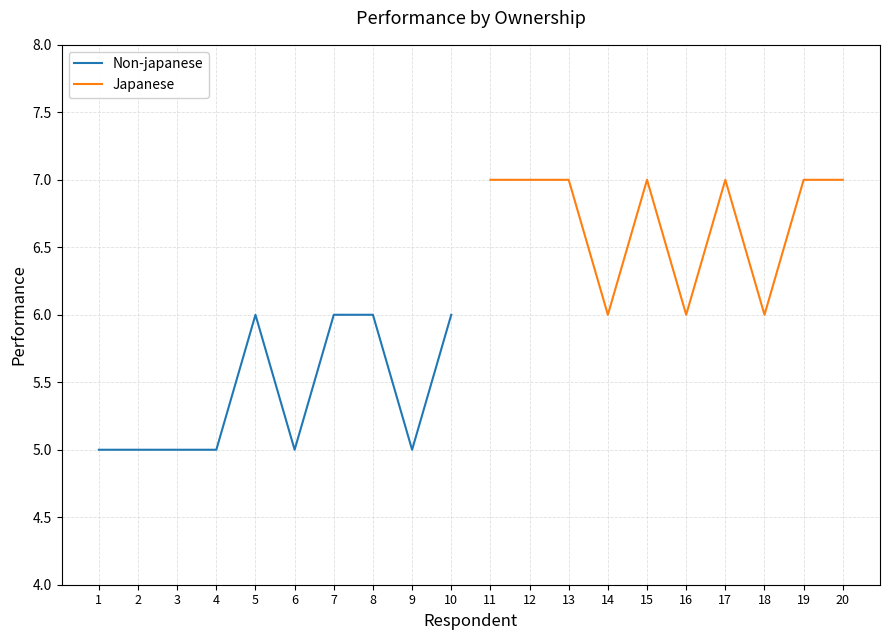

Which series has the largest total across all categories?

Japanese